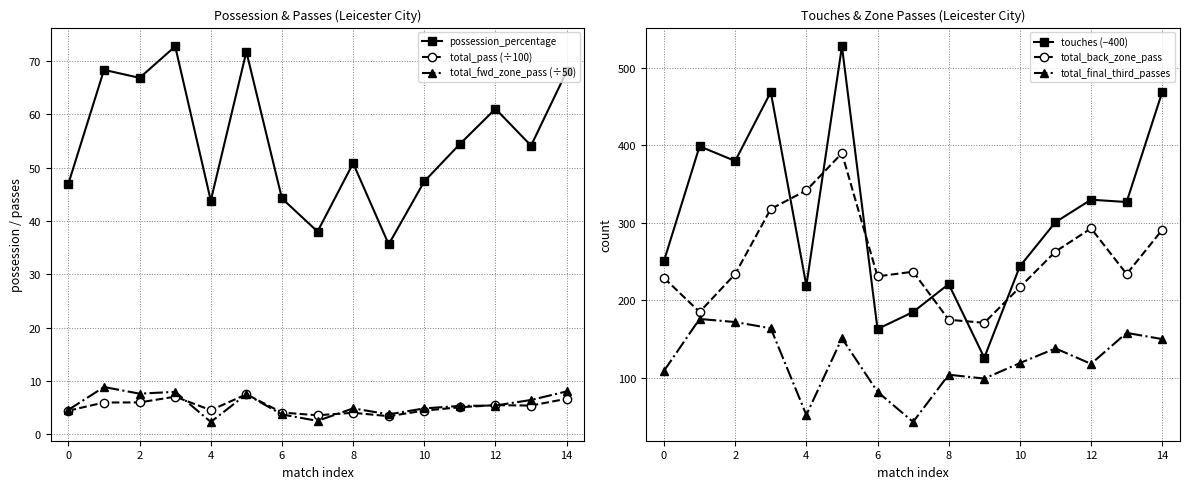

What is the approximate value of total_pass (÷100) at 14?

6.7